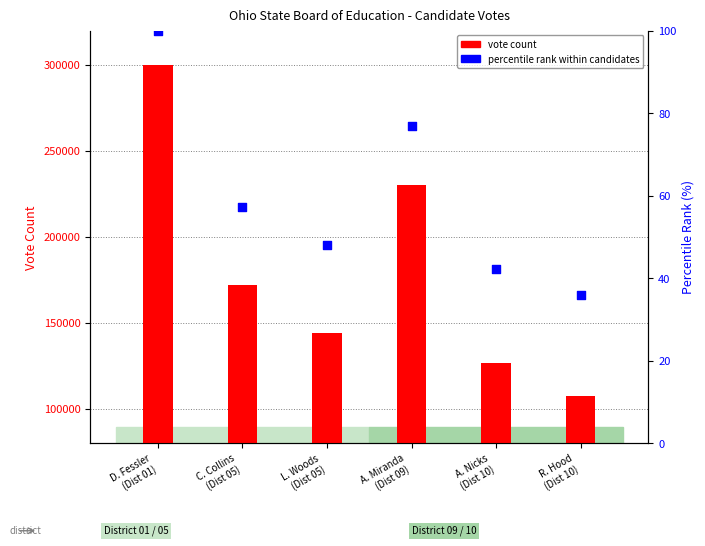

Which series has the largest total across all categories?

vote count